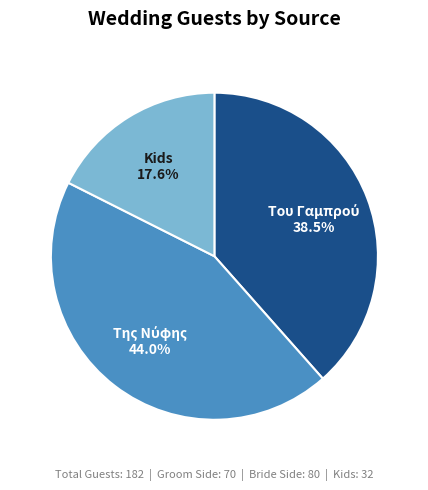

Does any single category account for the majority?

No